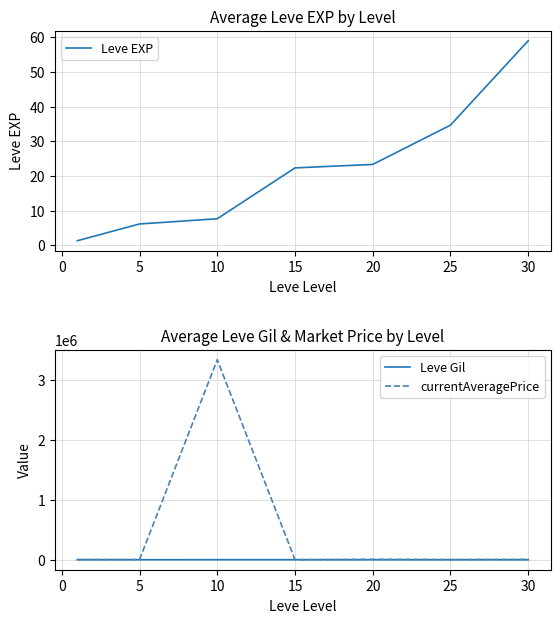

What is the highest value of the currentAveragePrice series?

3344999.2